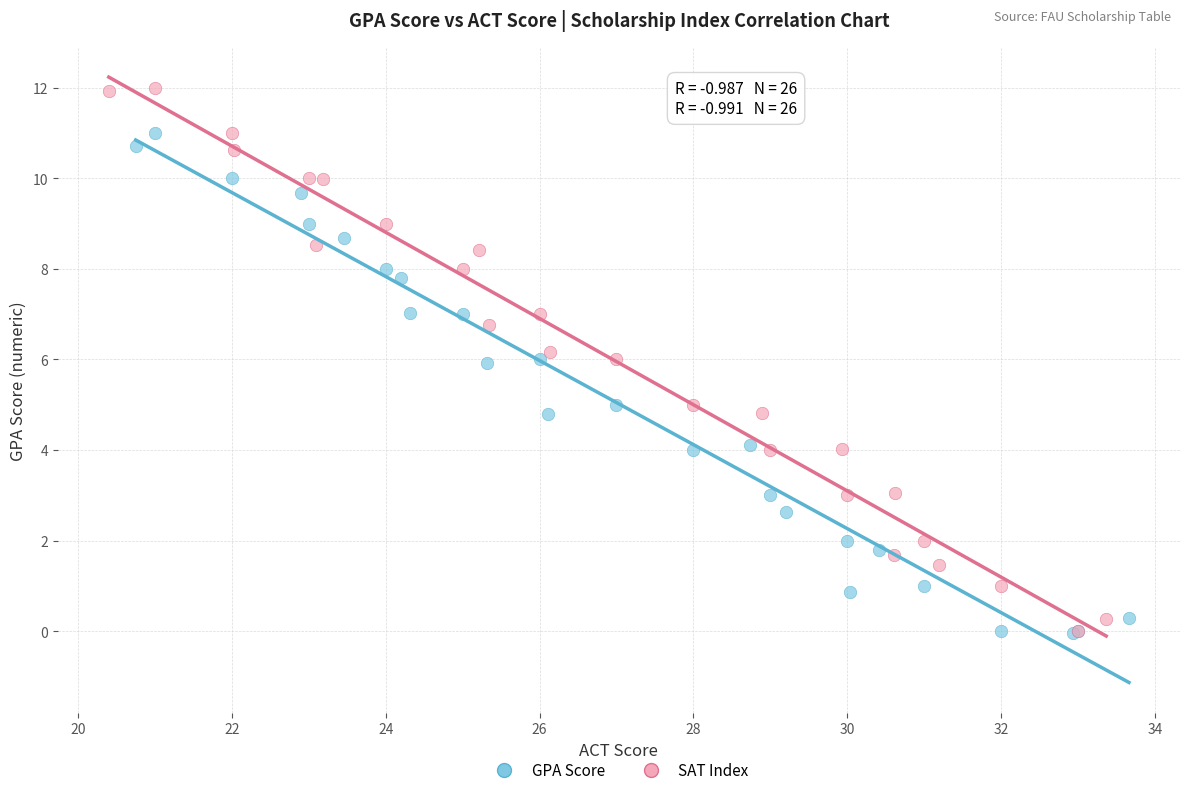

Which series has the widest spread of Y values?

SAT Index